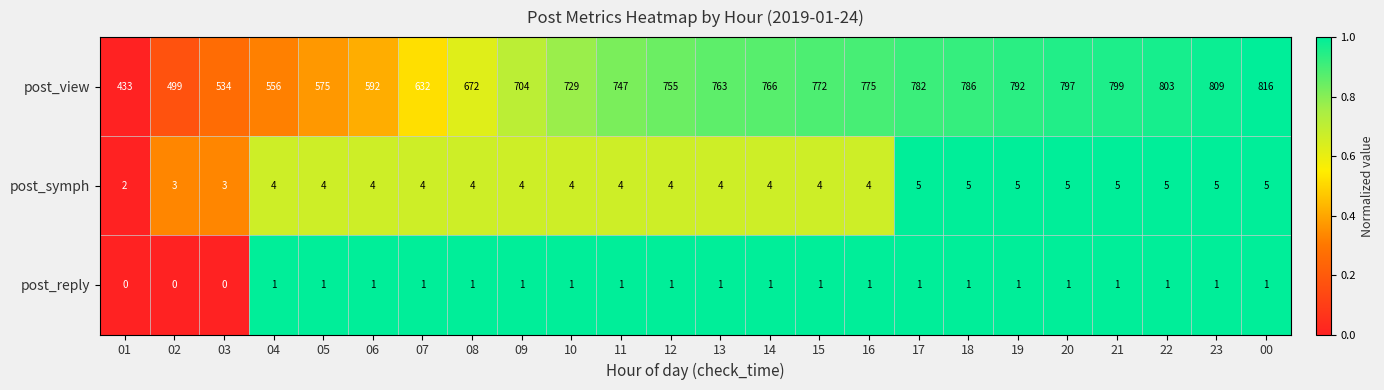

Which series has the largest range (max minus min)?

post_view